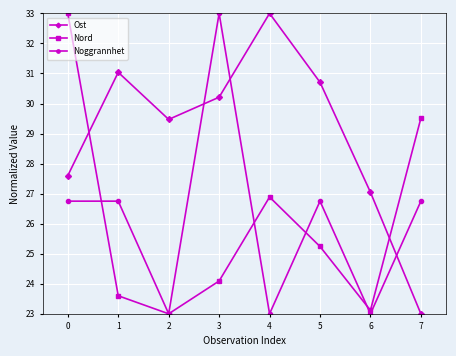

What is the sum of the Nord values at 6 and 0?

56.1